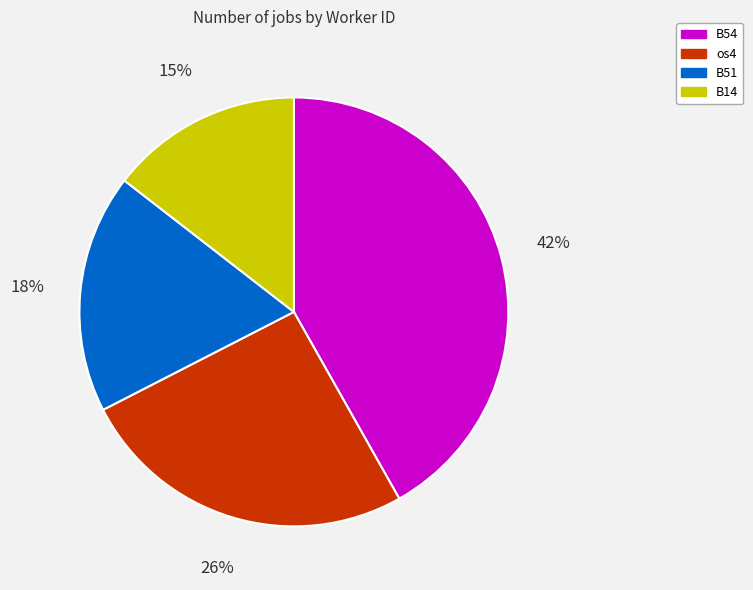

To the nearest percent, what percentage of the pie is B54?

42%